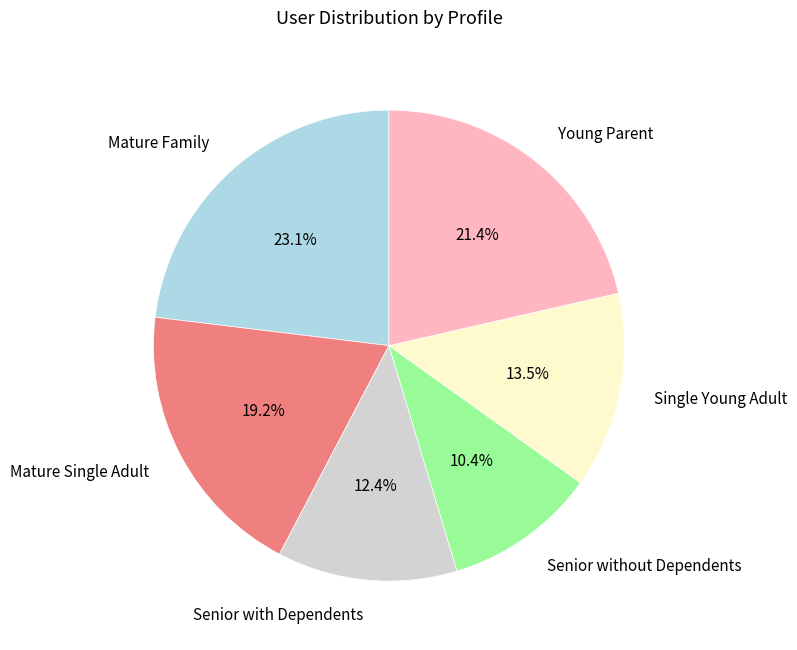

How many segments does this pie chart have?

6